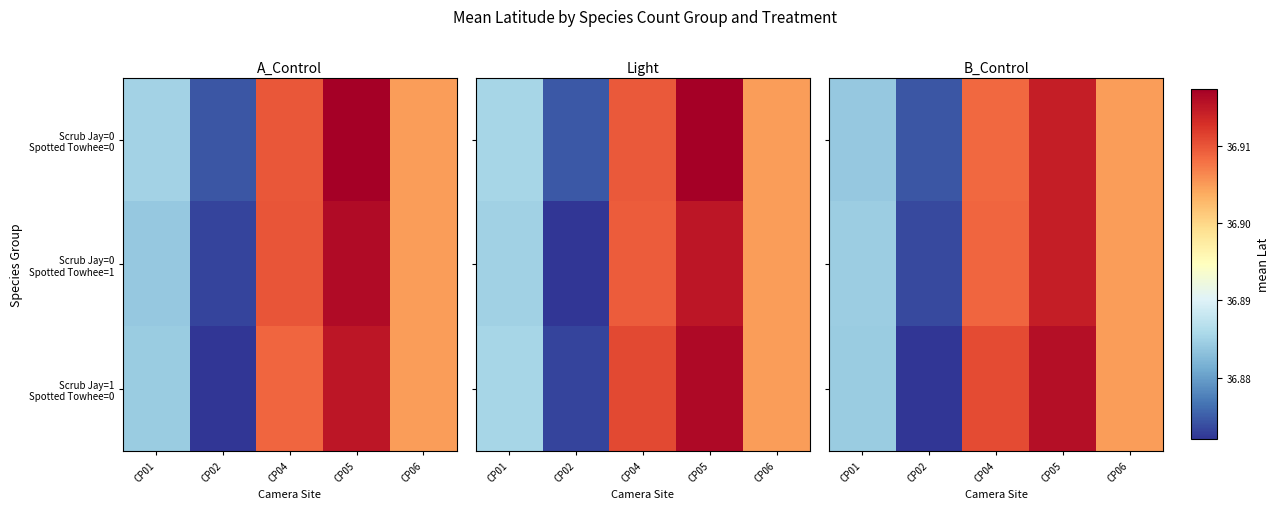

What value does the Scrub Jay=0 Spotted Towhee=0 series have at CP05?

36.9